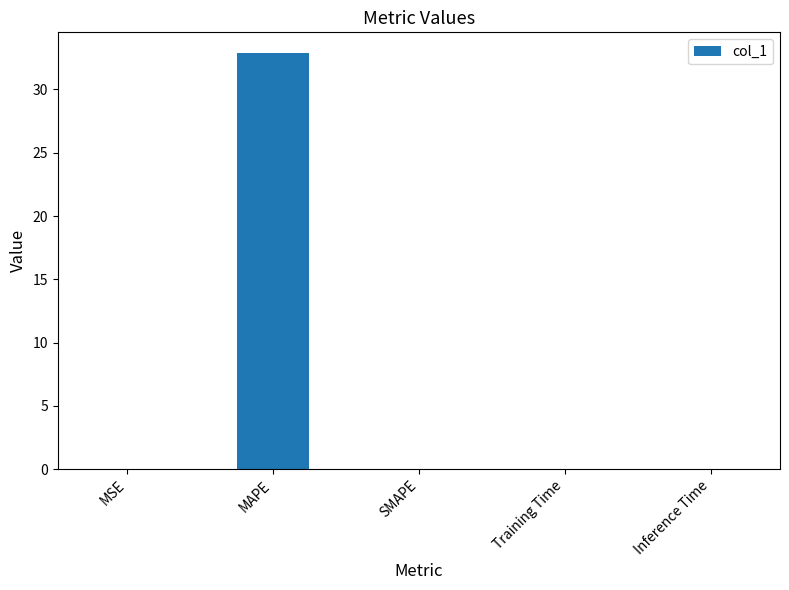

The value at MAPE is 43.1. True or false?

False